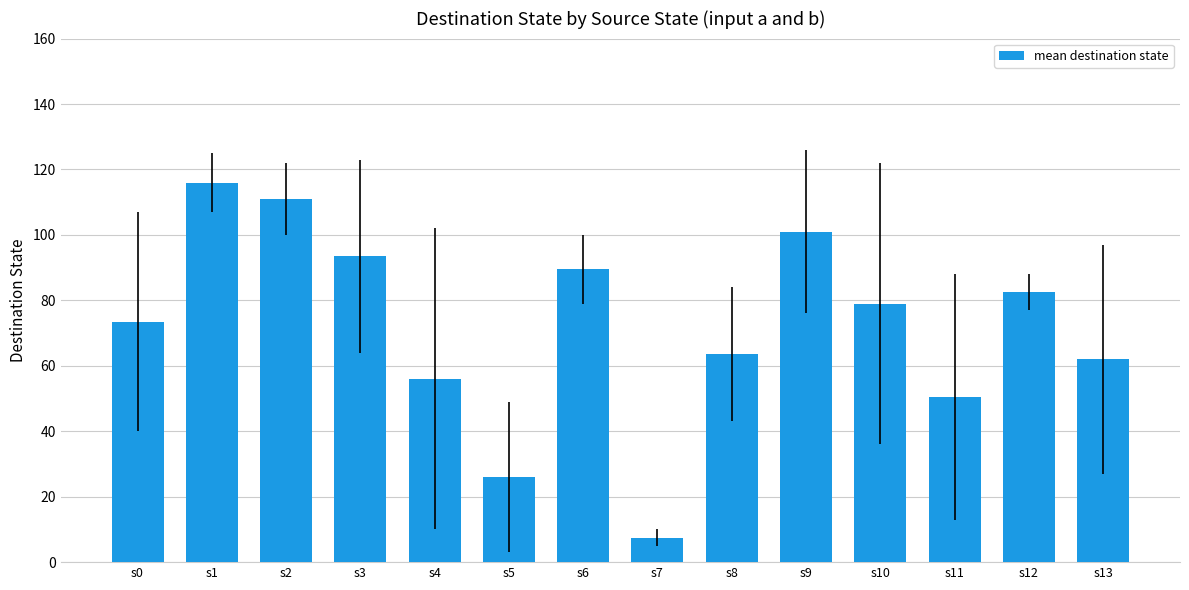

What is the change in value from s3 to s4?

-37.5